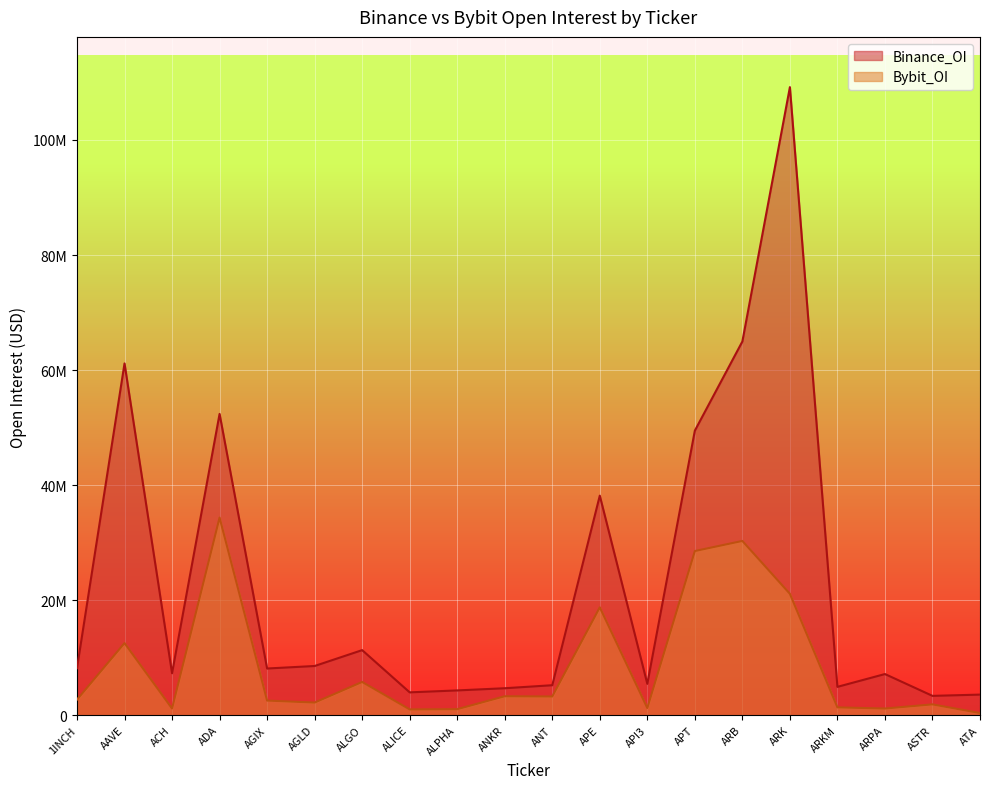

What is the difference between the Binance_OI values at ATA and ARK?

105609983